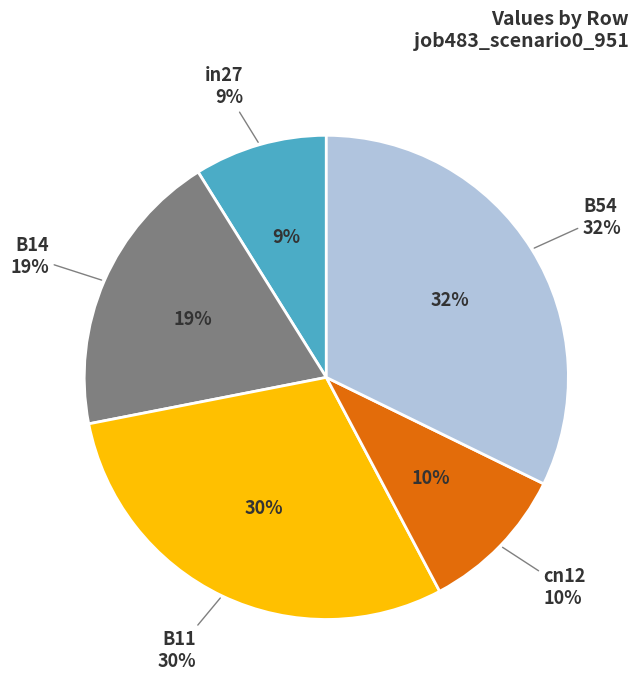

What is the largest slice in the pie chart?

B54